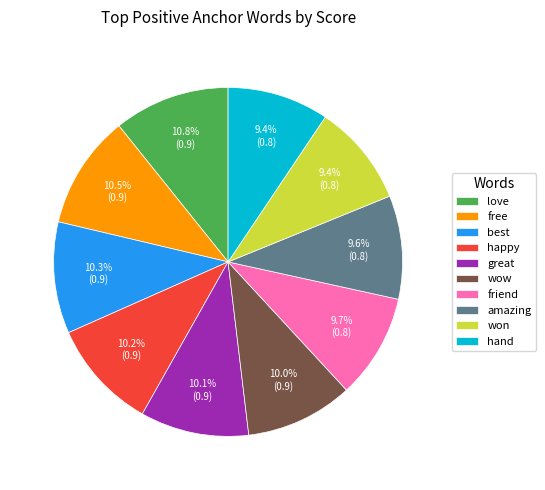

What percentage is the amazing slice, to the nearest percent?

10%